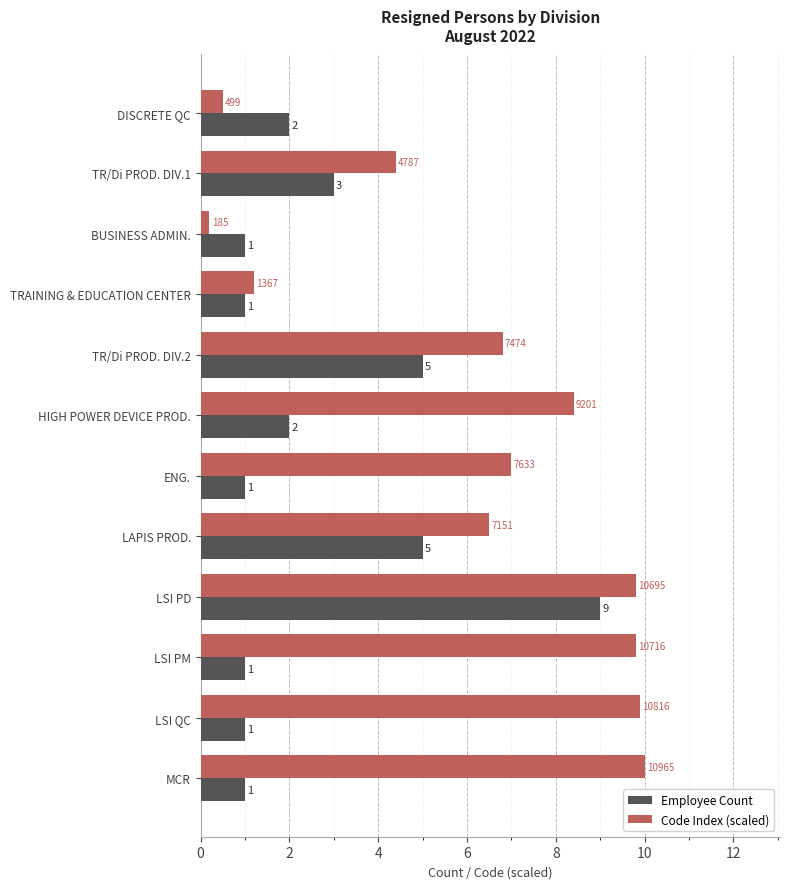

Where is Code Index (scaled) nearest to the value 5?

TR/Di PROD. DIV.1